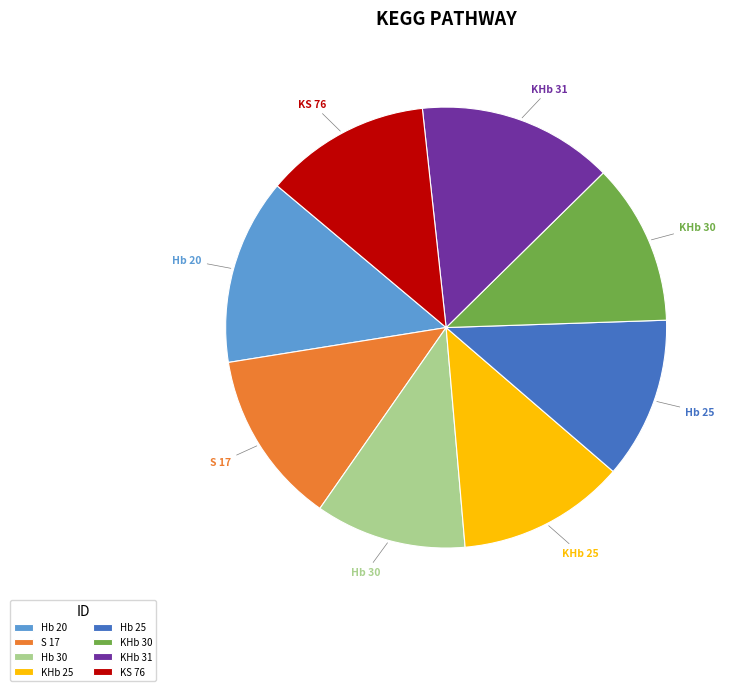

True or false: KHb 25 accounts for 19% of the total.

False